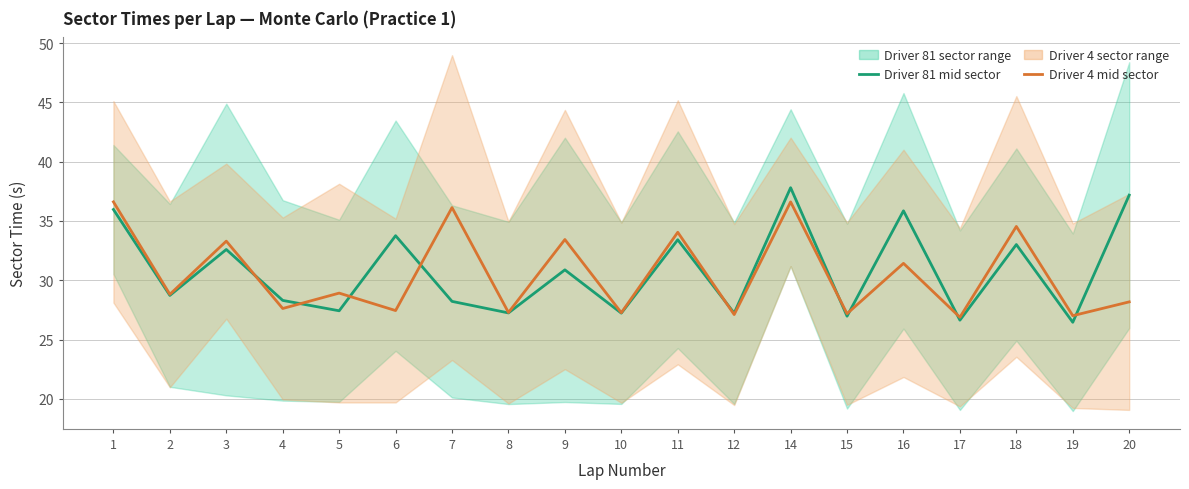

Between 6 and 17, which series saw the biggest shift?

Driver 81 mid sector